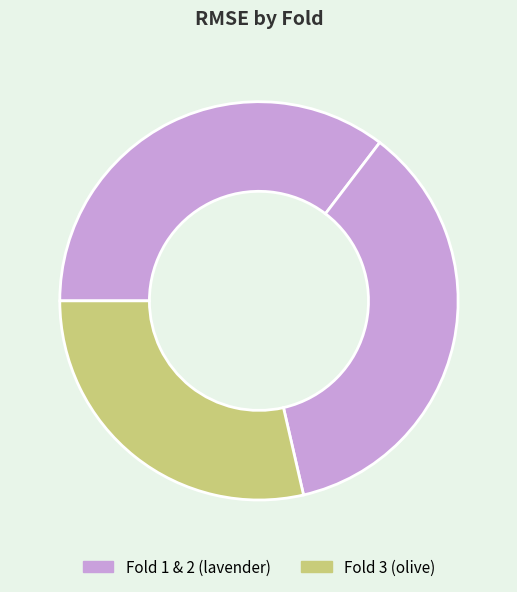

Which slice is the largest?

2